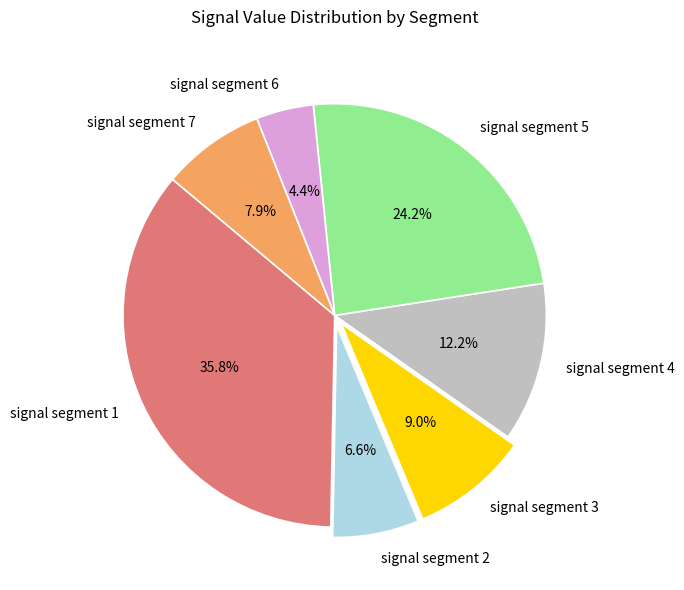

True or false: signal segment 4 accounts for 1% of the total.

False